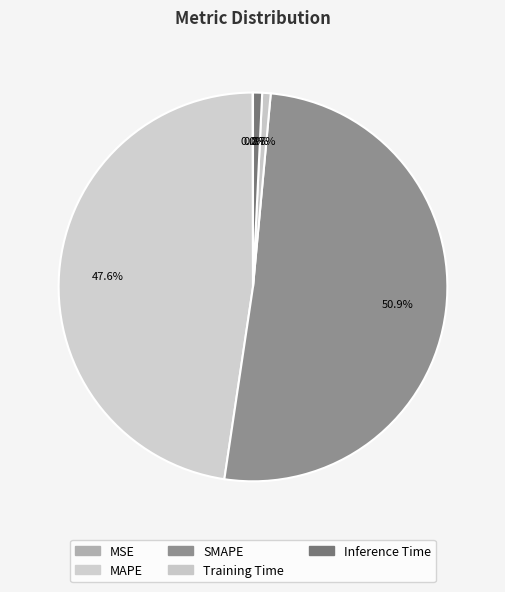

What percentage is NOT represented by SMAPE?

49.1%